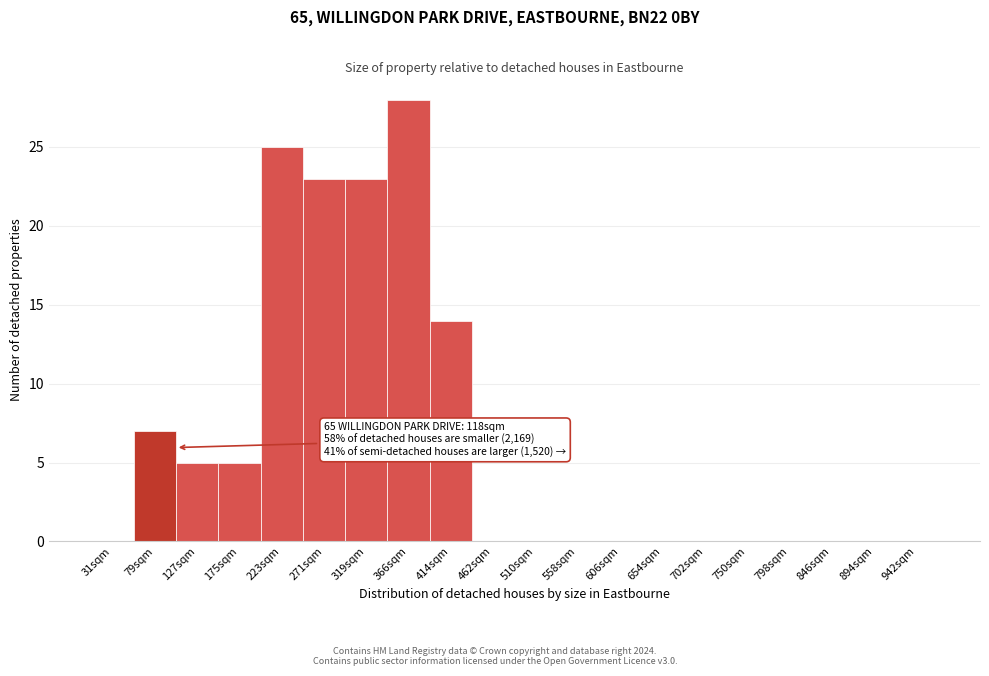

Reading right to left, list all the values displayed in this chart.

942sqm=0	894sqm=0	846sqm=0	798sqm=0	750sqm=0	702sqm=0	654sqm=0	606sqm=0	558sqm=0	510sqm=0	462sqm=0	414sqm=14	366sqm=28	319sqm=23	271sqm=23	223sqm=25	175sqm=5	127sqm=5	79sqm=7	31sqm=0